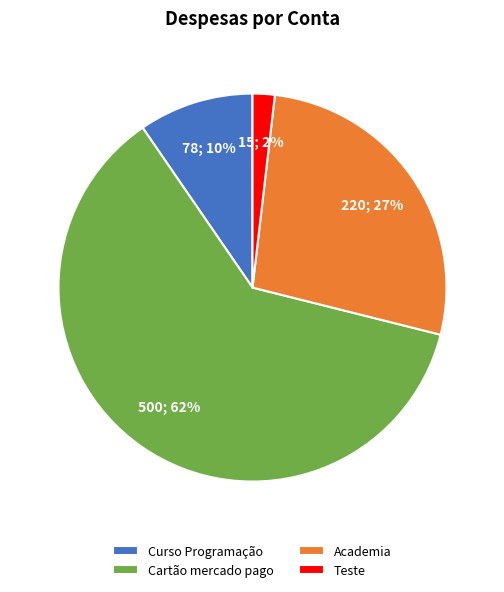

Do Teste and Cartão mercado pago together represent more than half of the pie?

Yes